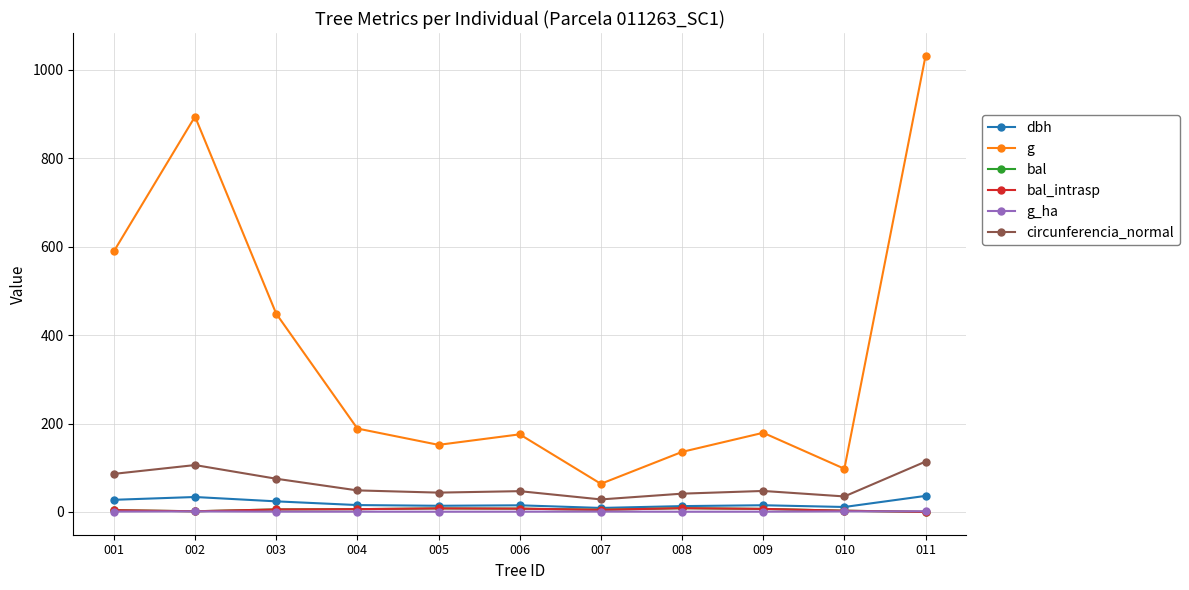

What is the sum of all dbh values?

214.1